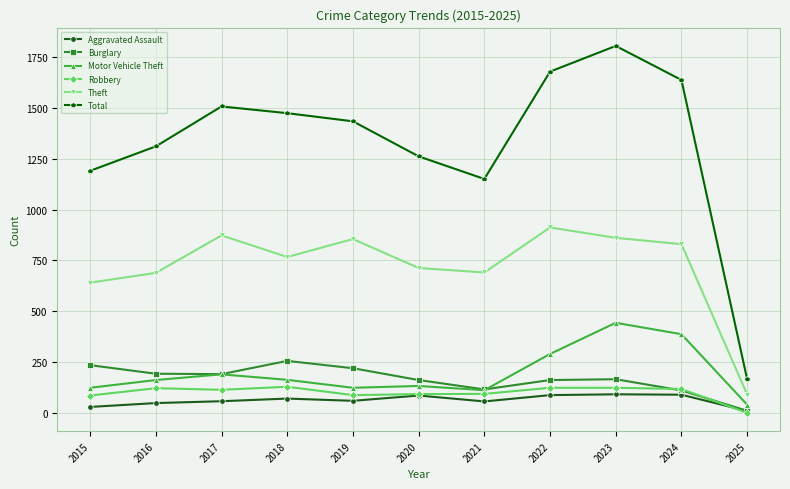

True or false: Aggravated Assault has more than 0 points higher than both neighbors.

True